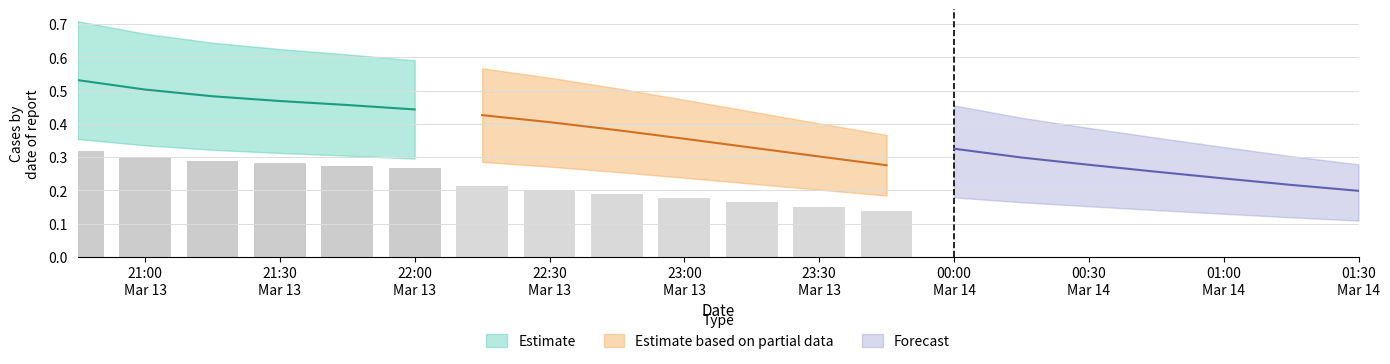

The Estimate upper series shows 0.2 at 2019-03-14 00:15:00. True or false?

False